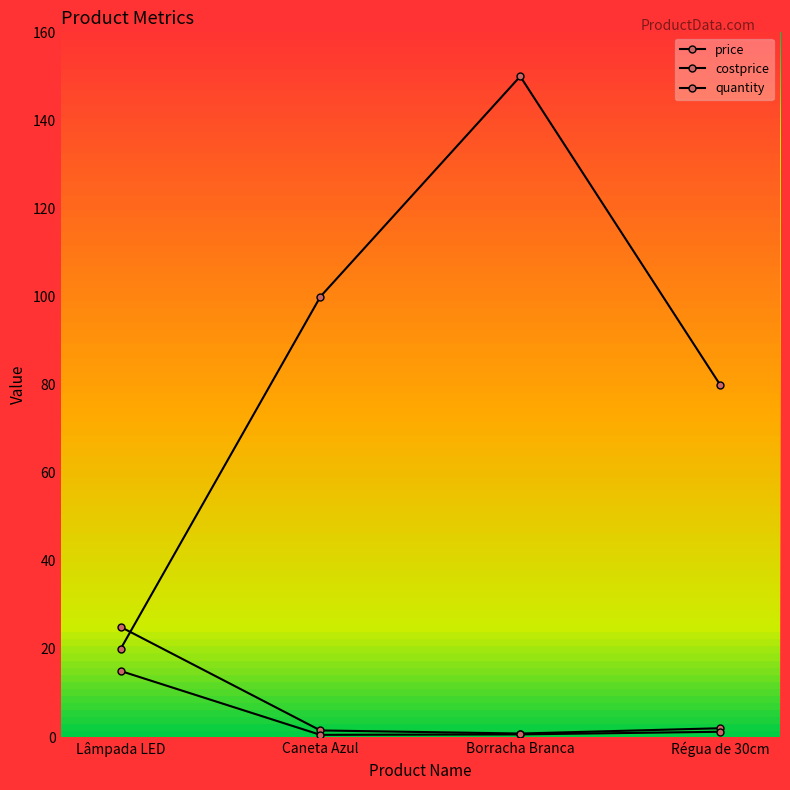

How many distinct data groups are displayed?

3